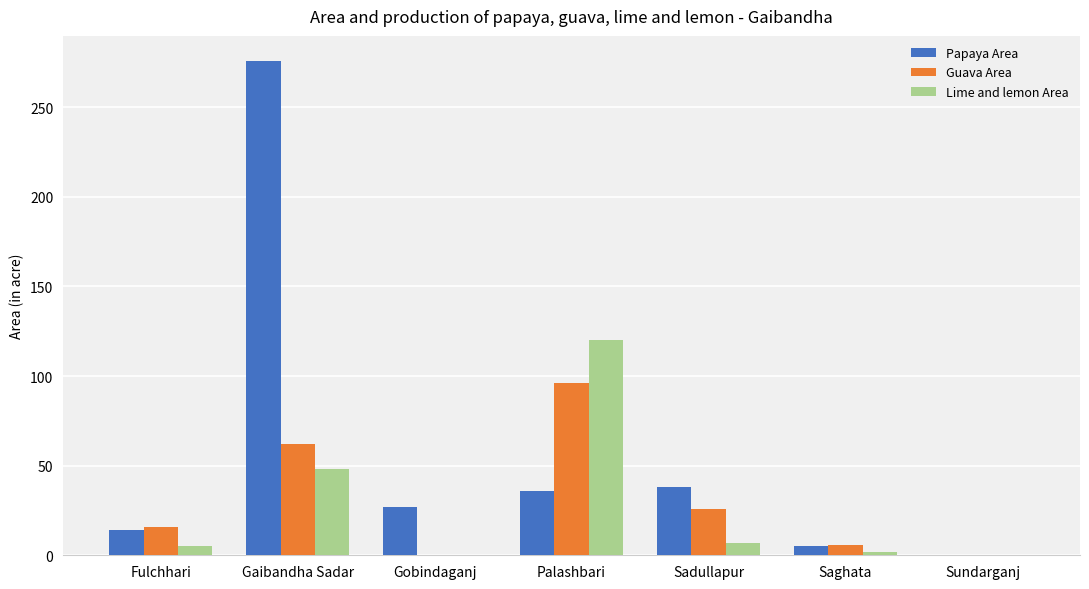

Which series has the largest range (max minus min)?

Papaya Area